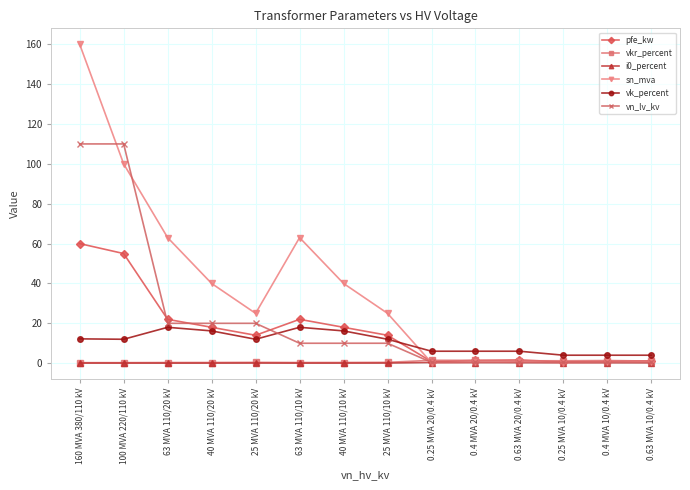

What is the greatest value displayed?

160.0